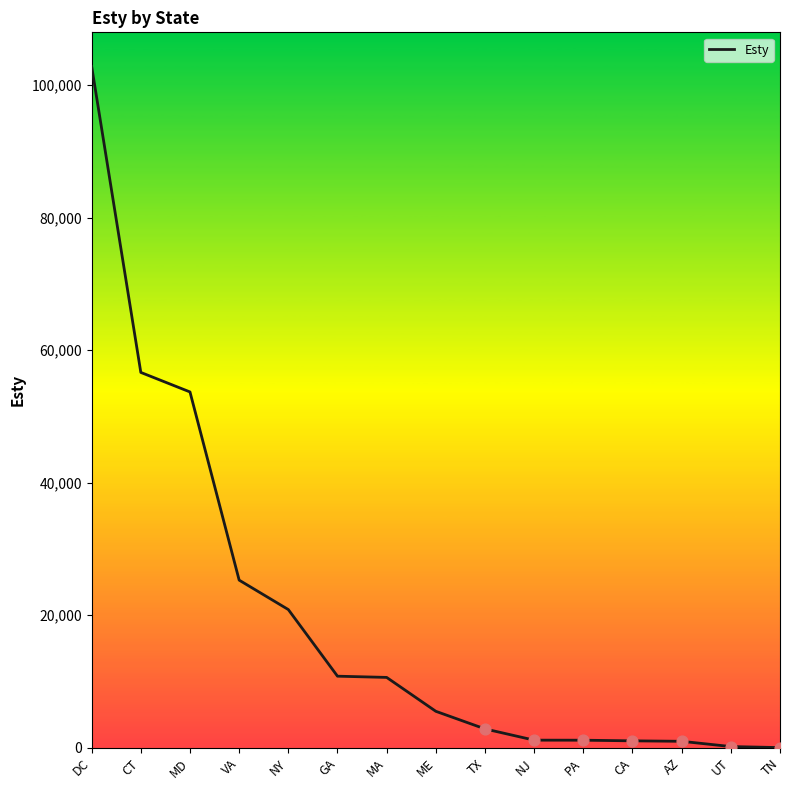

Which has a higher value, GA or AZ?

GA